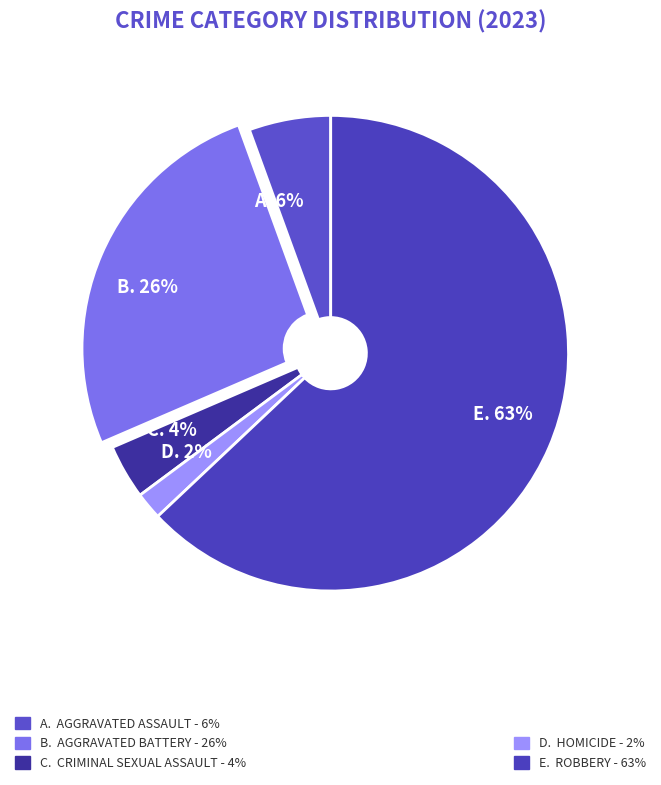

Count the number of slices in the pie.

5